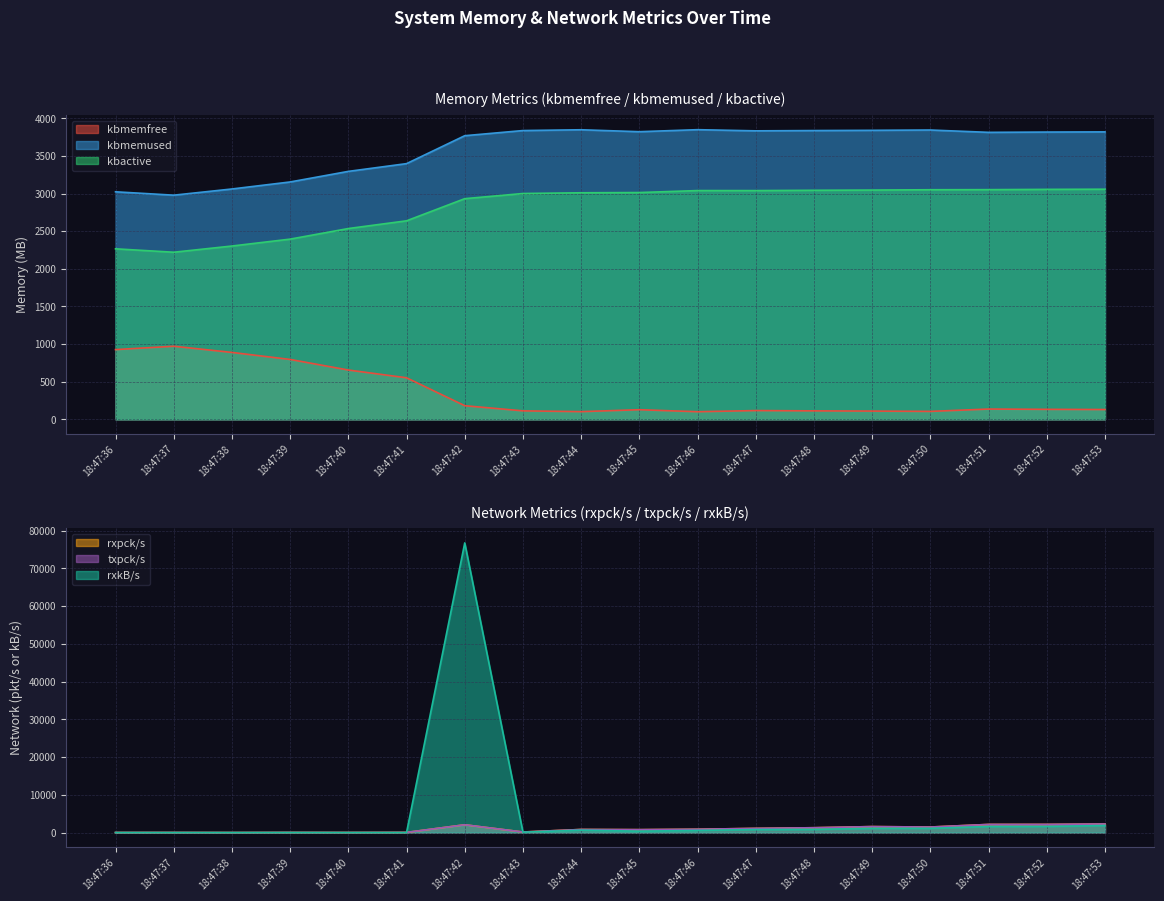

Count the number of data series in this chart.

6